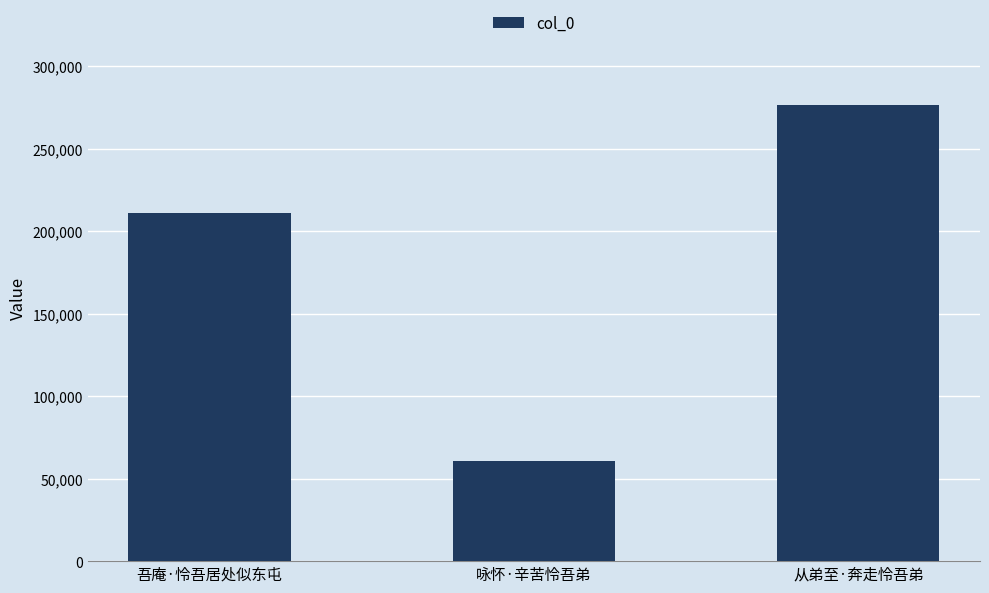

Reading left to right, what are all the values shown in this chart?

210952	60747	276145